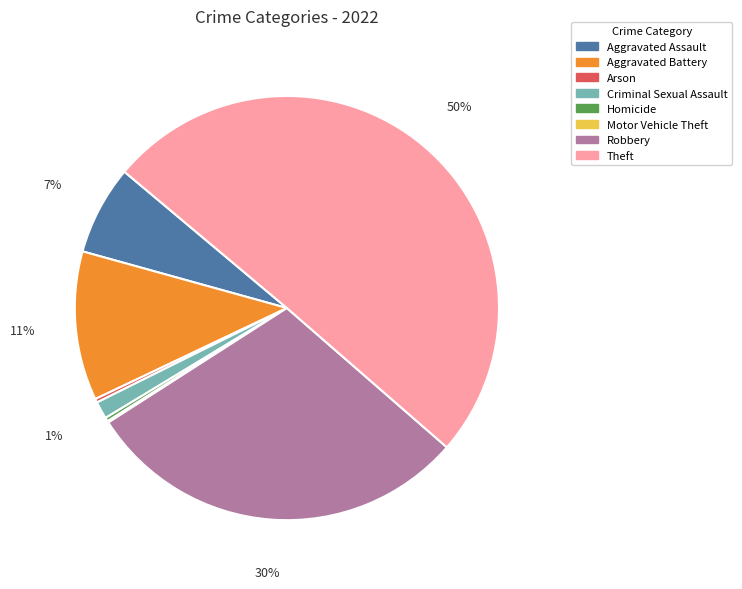

What is the majority slice?

Theft